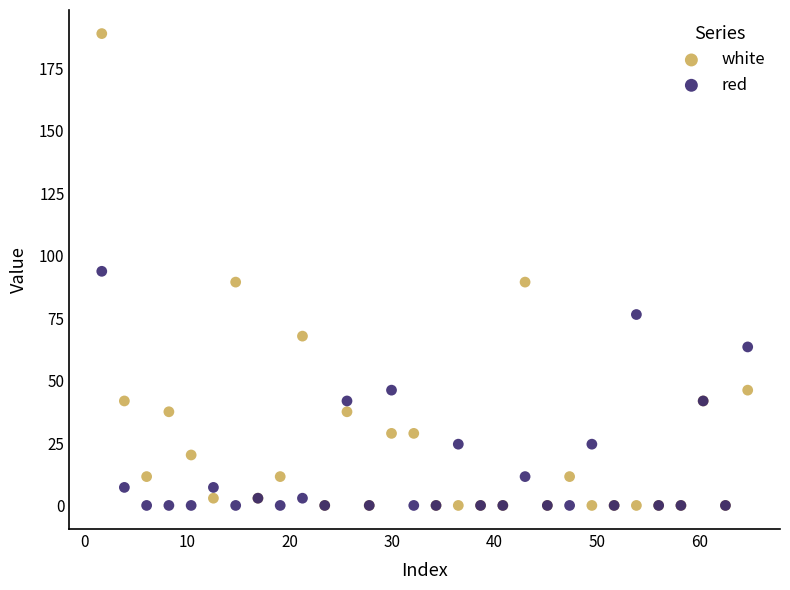

Which series contains the highest Y value?

white